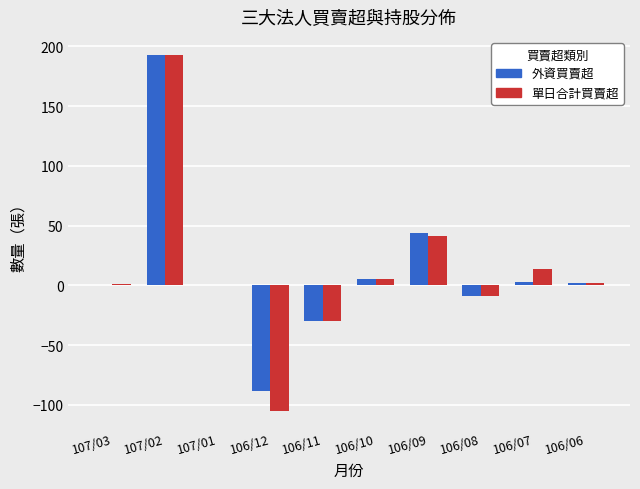

What is the highest value of the 單日合計買賣超 series?

193